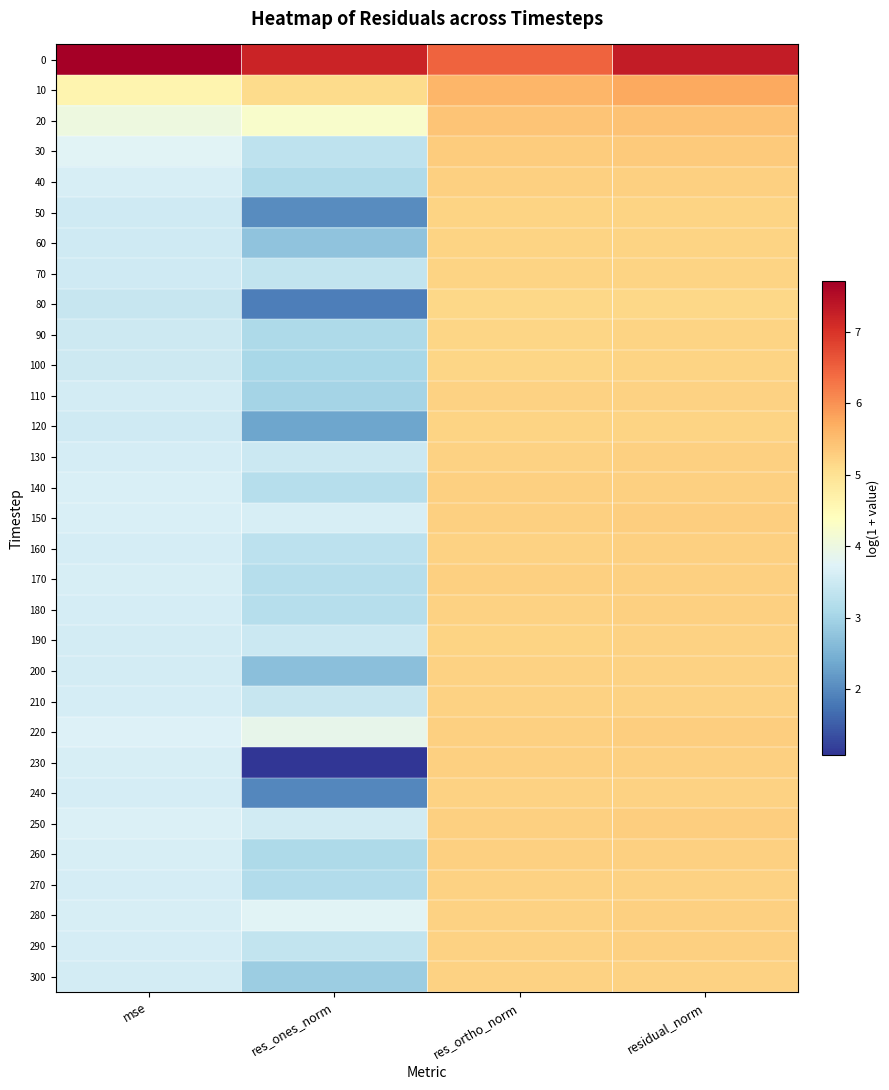

What is the total value across all series at res_ones_norm?

100.9